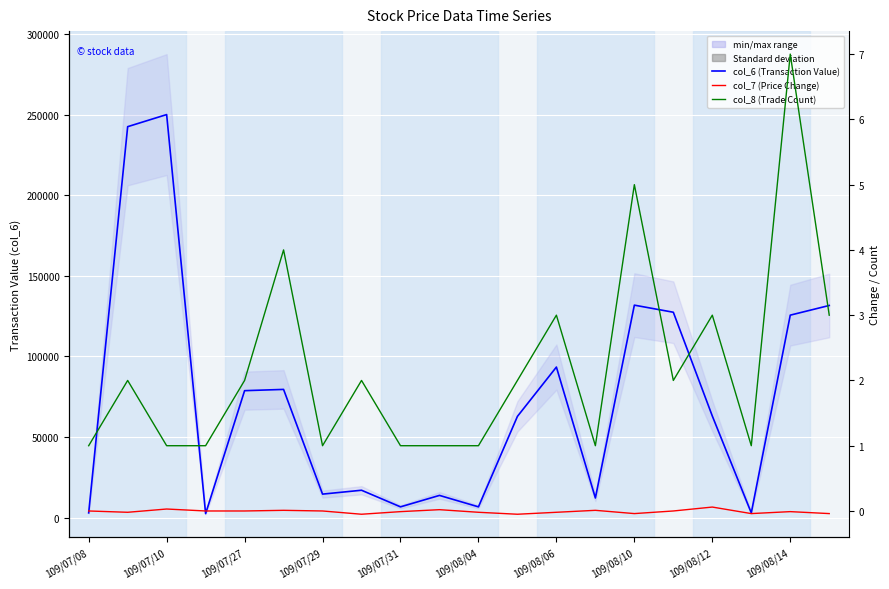

How many interior local valleys does the col_6 (Transaction Value) series have?

6